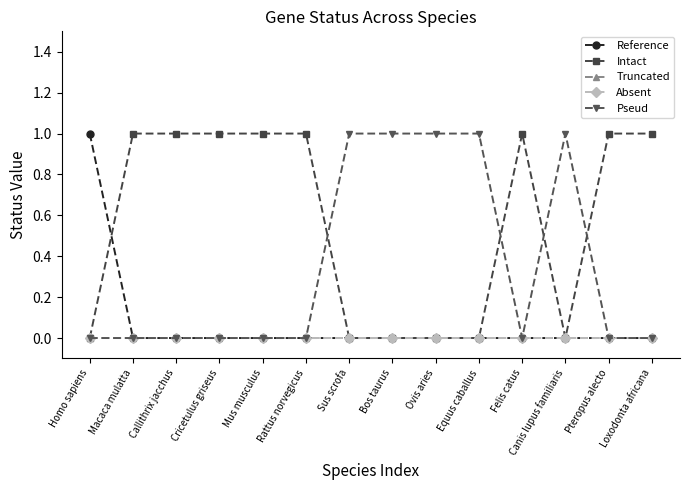

Does the chart have visible grid lines?

No